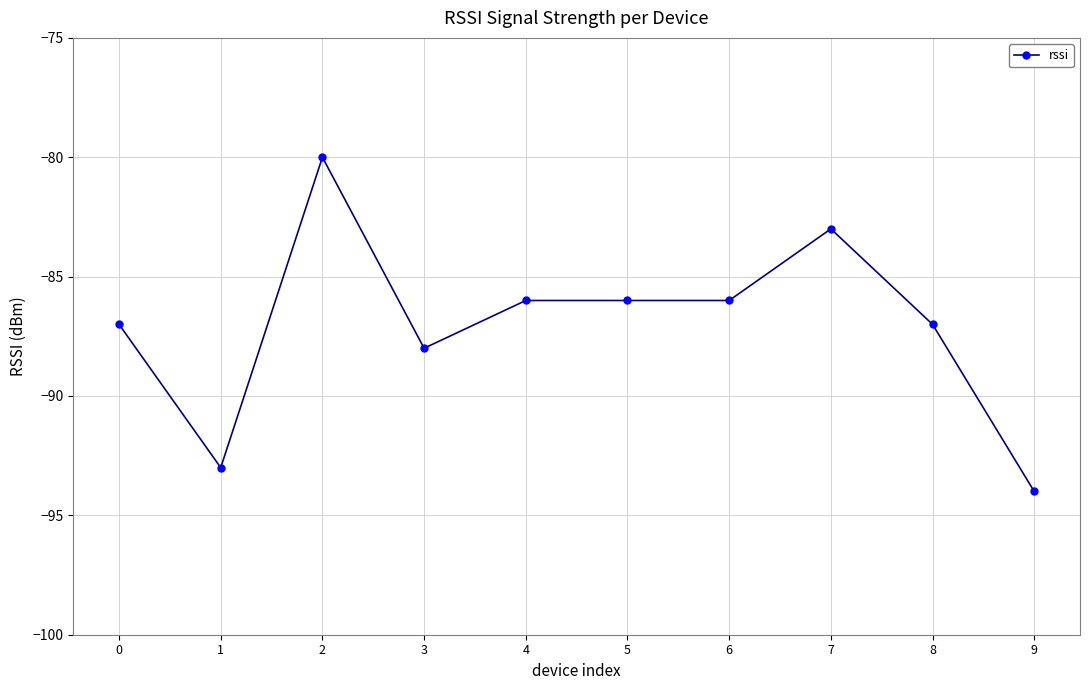

Between 2 and 3, which is larger?

2